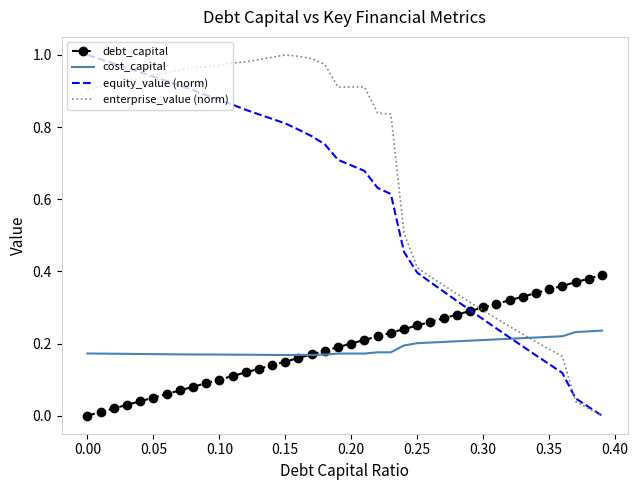

How many intersections are there between enterprise_value (norm) and cost_capital?

1